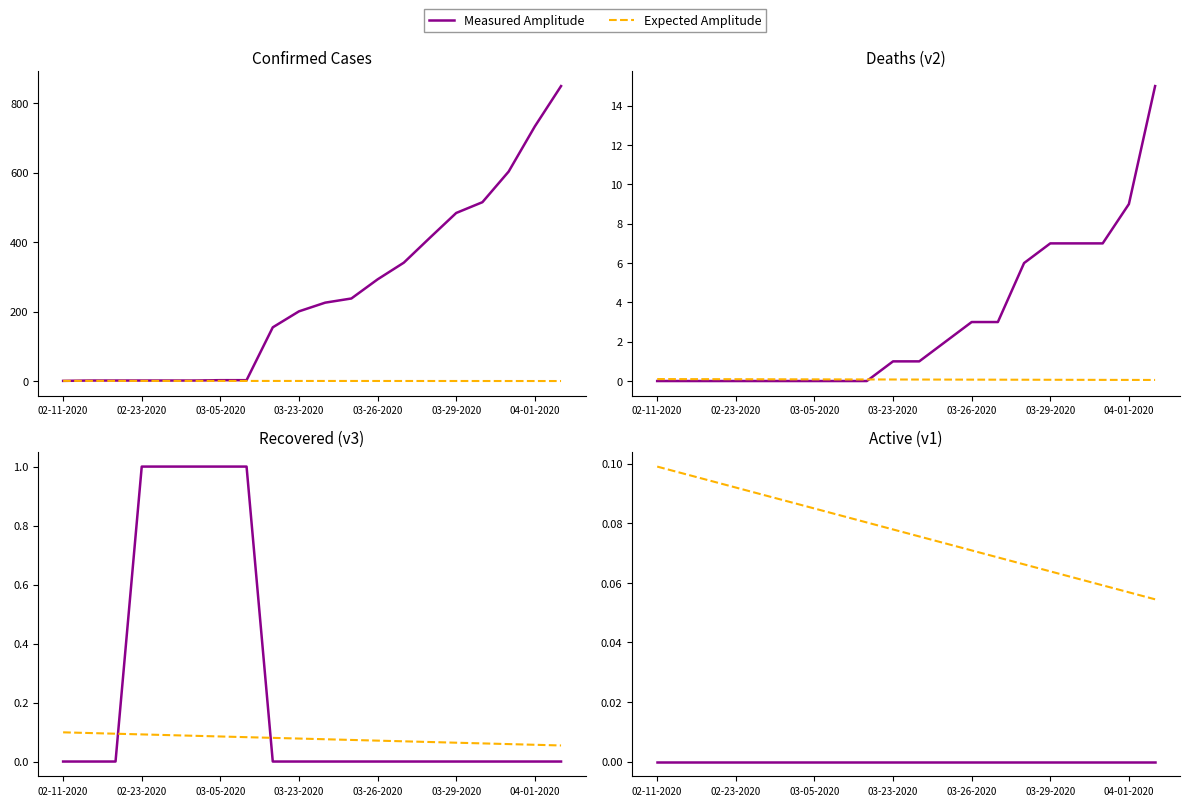

True or false: Measured Amplitude and Expected Amplitude cross at least once.

False